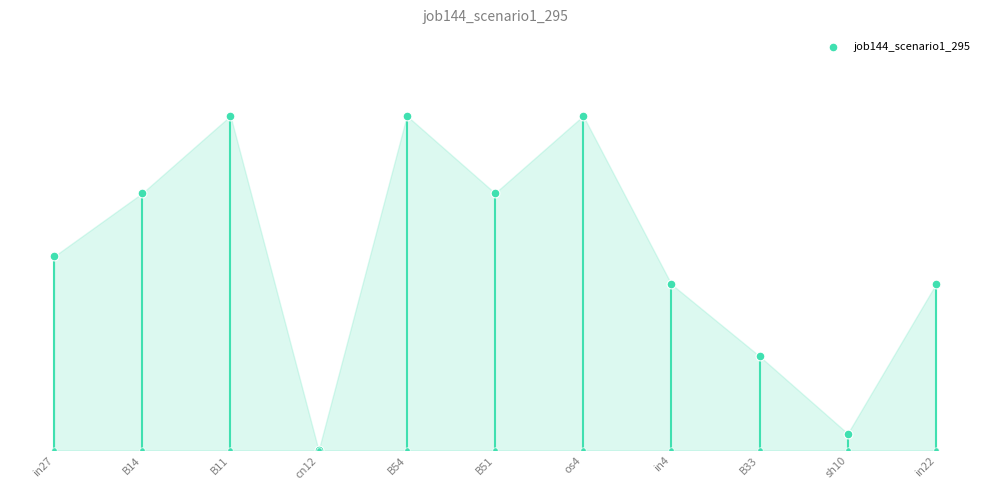

Between B51 and sh10, which is larger?

B51